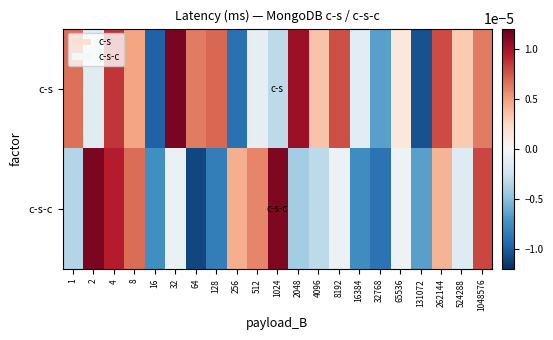

List the series in order of their peak value, highest first.

c-s, c-s-c